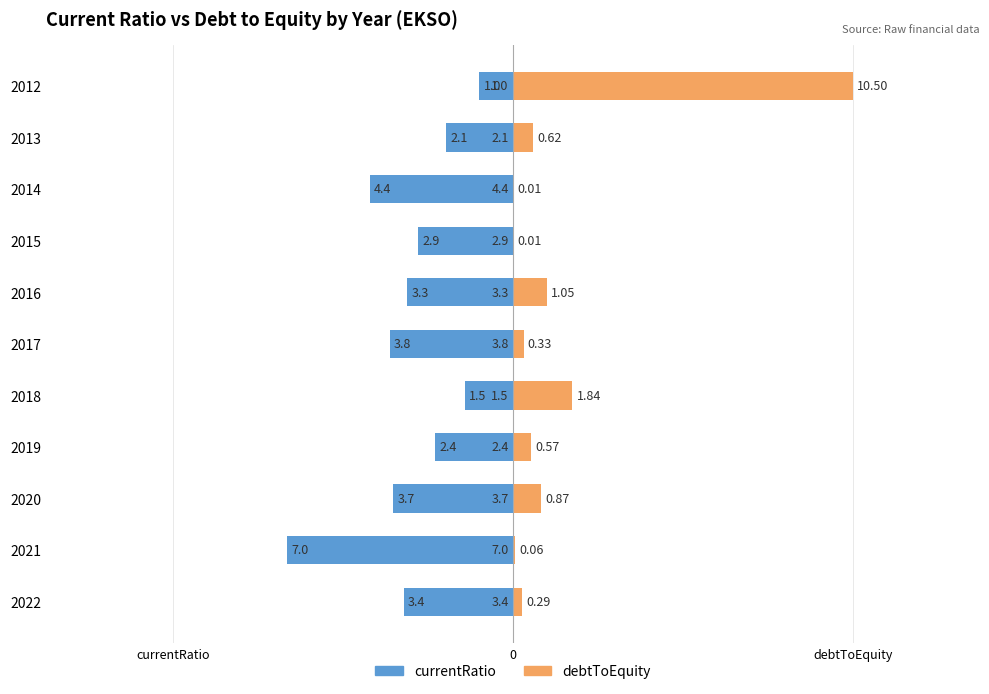

How many groups of bars are there?

11